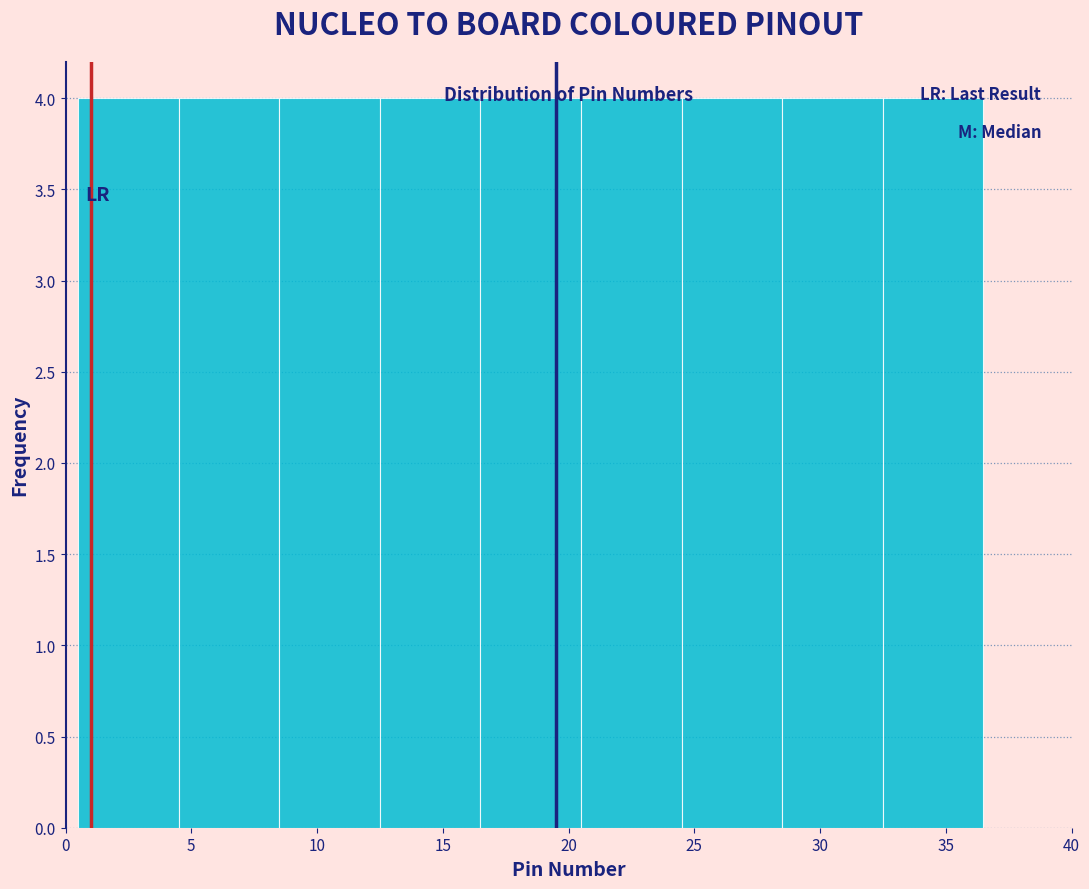

Reading left to right, transcribe this chart: for each bar, give the range it covers on the x-axis and its height. The values are not printed on the chart, so give them approximately, as read against the axis.

0.5 to 4.5: 4
4.5 to 8.5: 4
8.5 to 12.5: 4
12.5 to 16.5: 4
16.5 to 20.5: 4
20.5 to 24.5: 4
24.5 to 28.5: 4
28.5 to 32.5: 4
32.5 to 36.5: 4